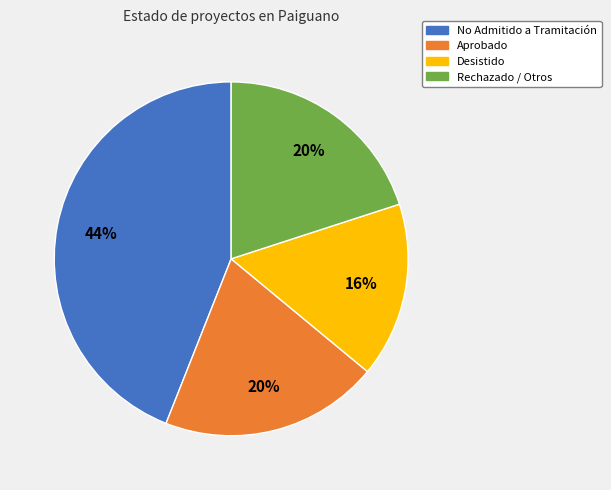

What is the largest slice in the pie chart?

No Admitido a Tramitación